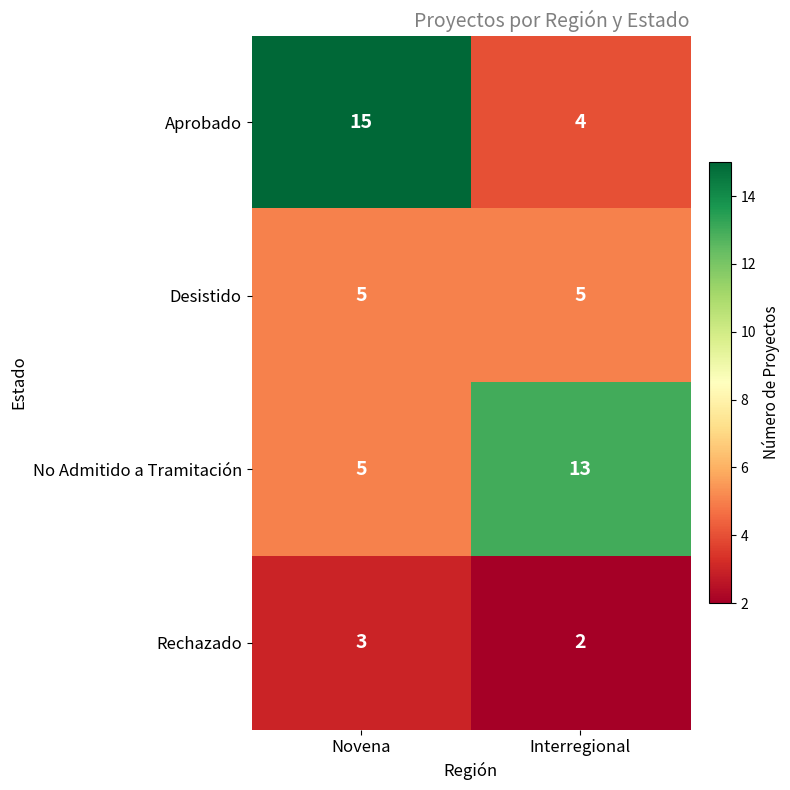

Reading left to right, transcribe all the data shown in this chart.

Aprobado: Novena=15	Interregional=4
Desistido: Novena=5	Interregional=5
No Admitido a Tramitación: Novena=5	Interregional=13
Rechazado: Novena=3	Interregional=2